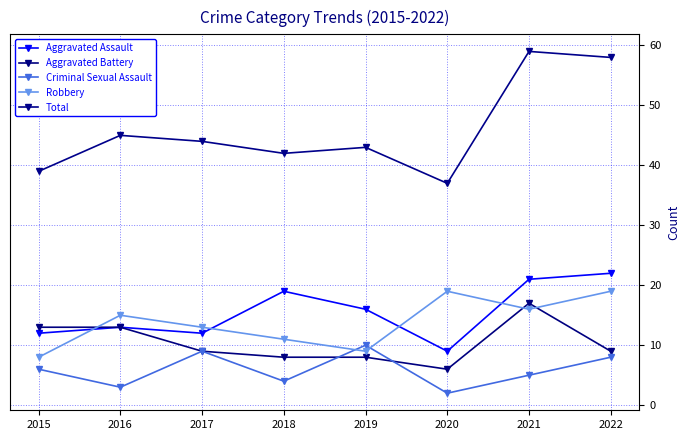

What are all the series names shown in the legend?

Aggravated Assault, Aggravated Battery, Criminal Sexual Assault, Robbery, Total